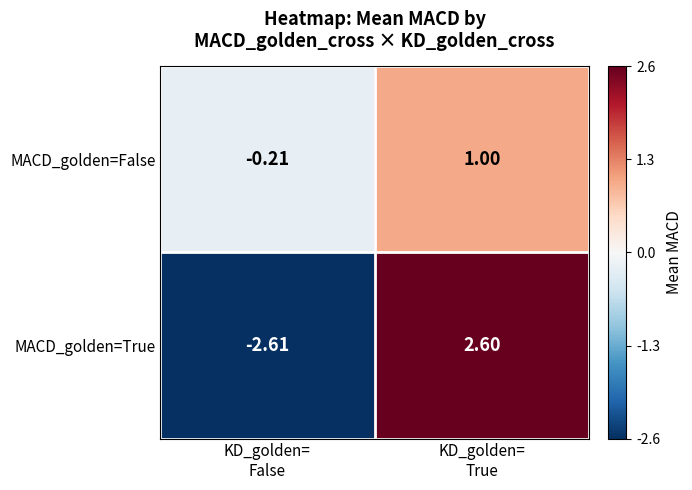

Which series has the largest total across all categories?

MACD_golden=False